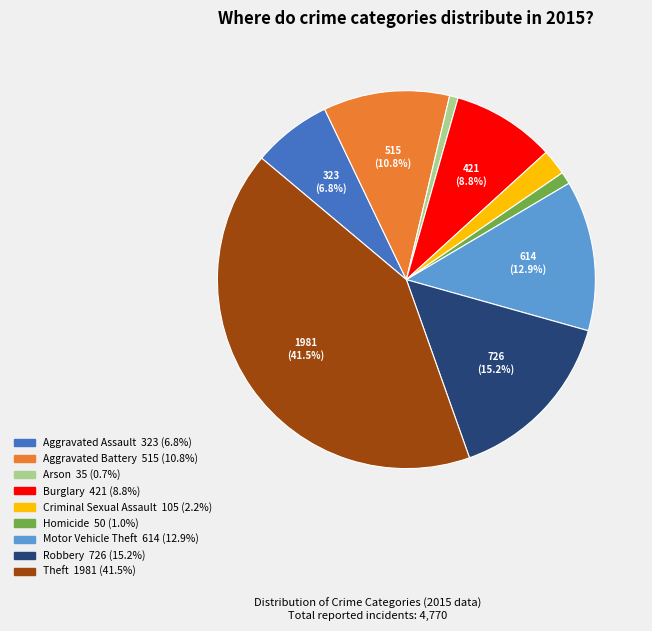

Does any single category account for the majority?

No